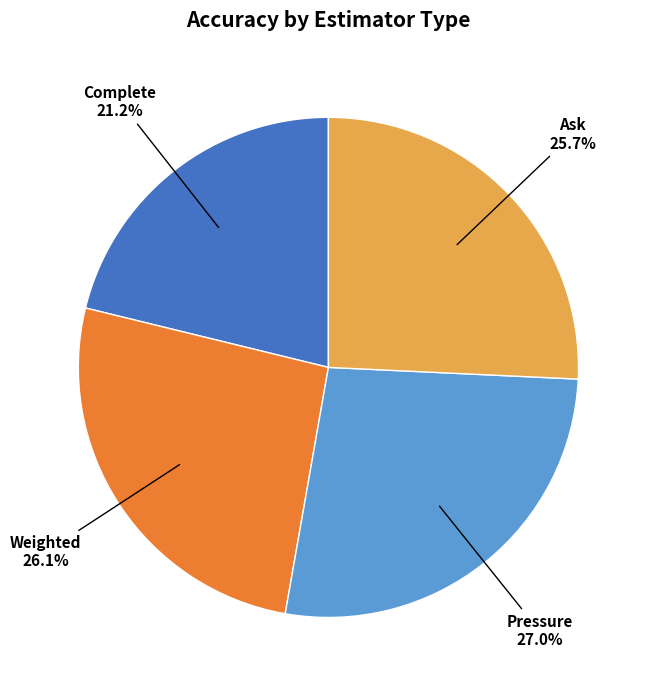

To the nearest percent, what is the difference between the largest and smallest slice percentages?

6%